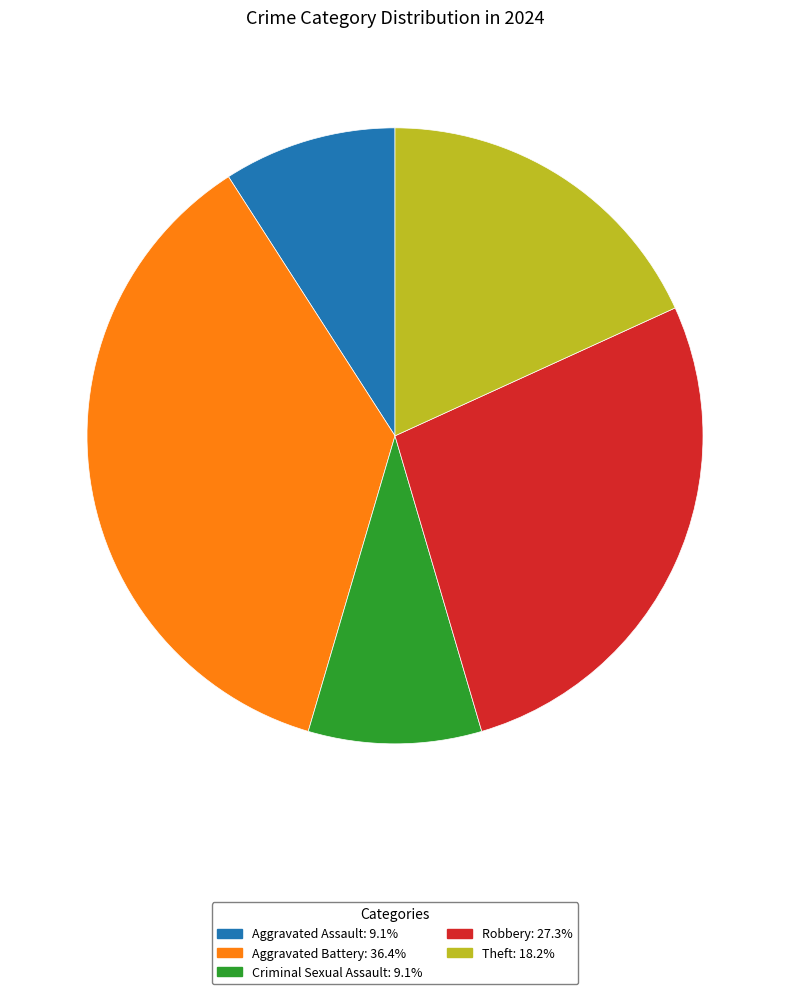

Approximately how many times larger is the value at Theft compared to Aggravated Assault?

2.0